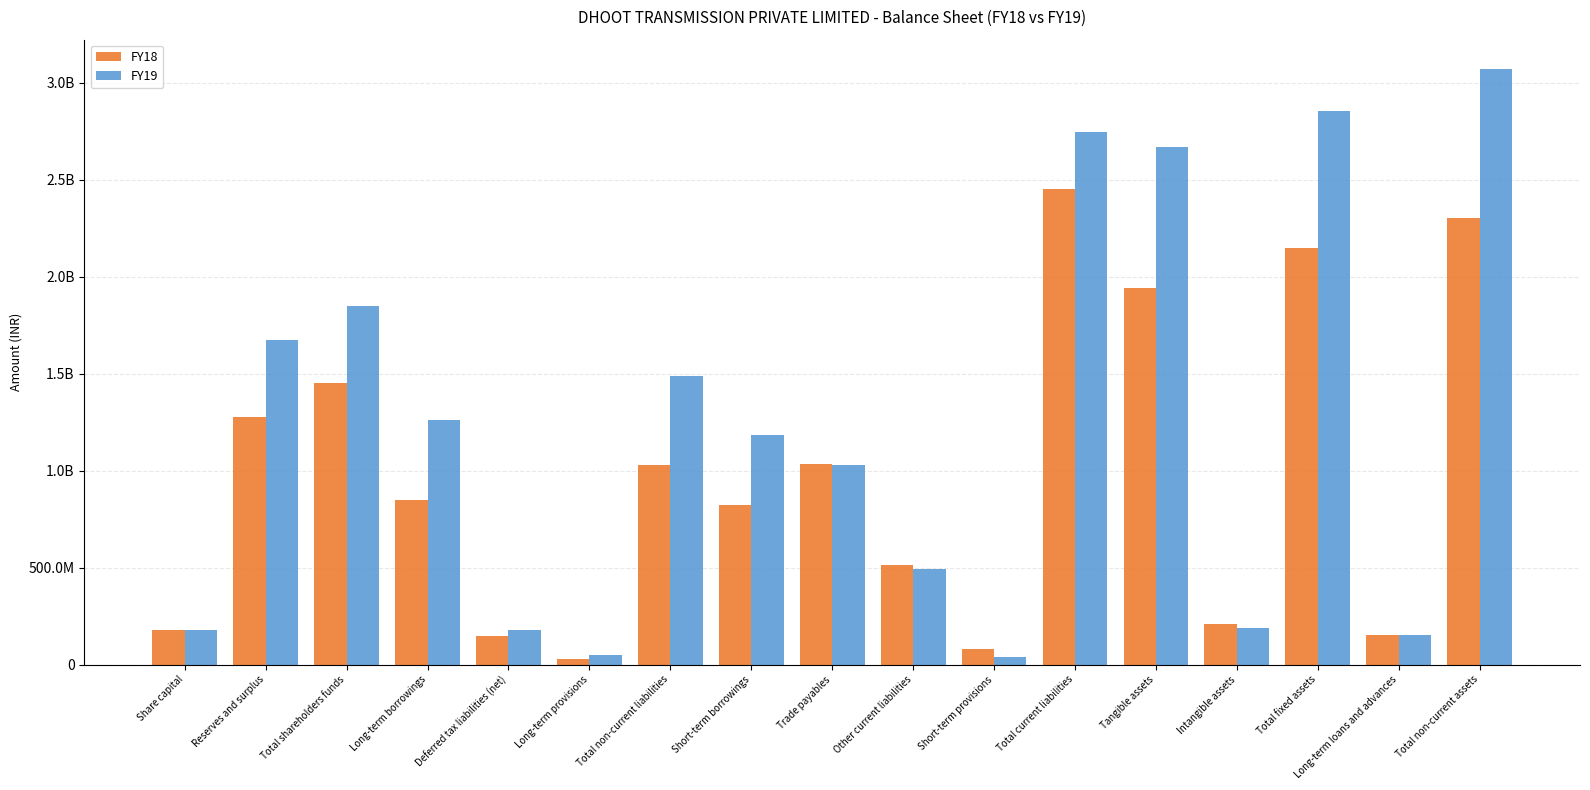

Which series has the largest range (max minus min)?

FY19